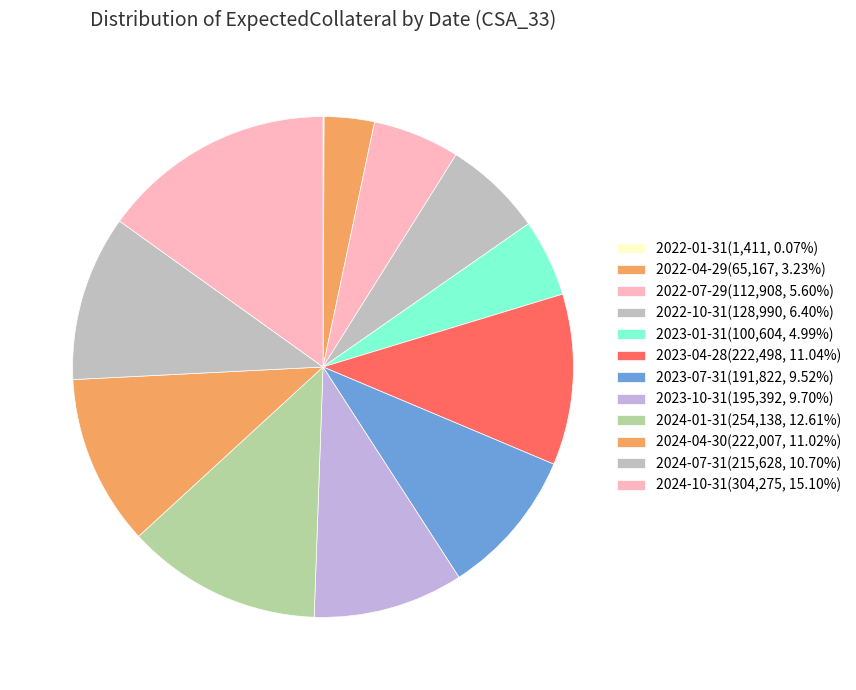

Rank the categories by value from highest to lowest.

2024-10-31, 2024-01-31, 2023-04-28, 2024-04-30, 2024-07-31, 2023-10-31, 2023-07-31, 2022-10-31, 2022-07-29, 2023-01-31, 2022-04-29, 2022-01-31